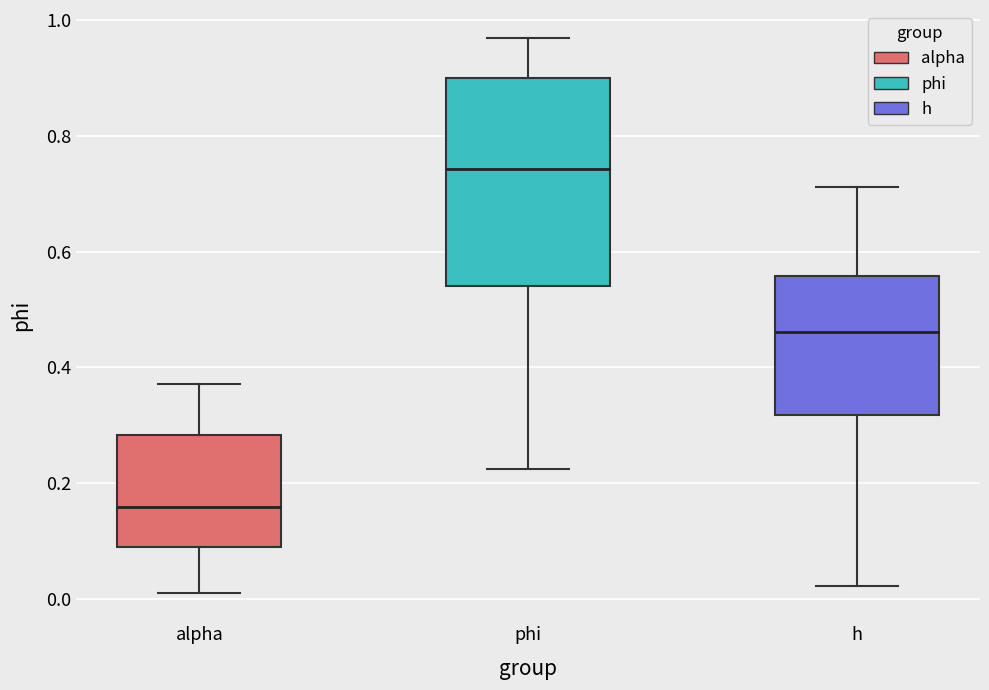

Which box is the tallest, from its lower edge to its upper edge?

phi